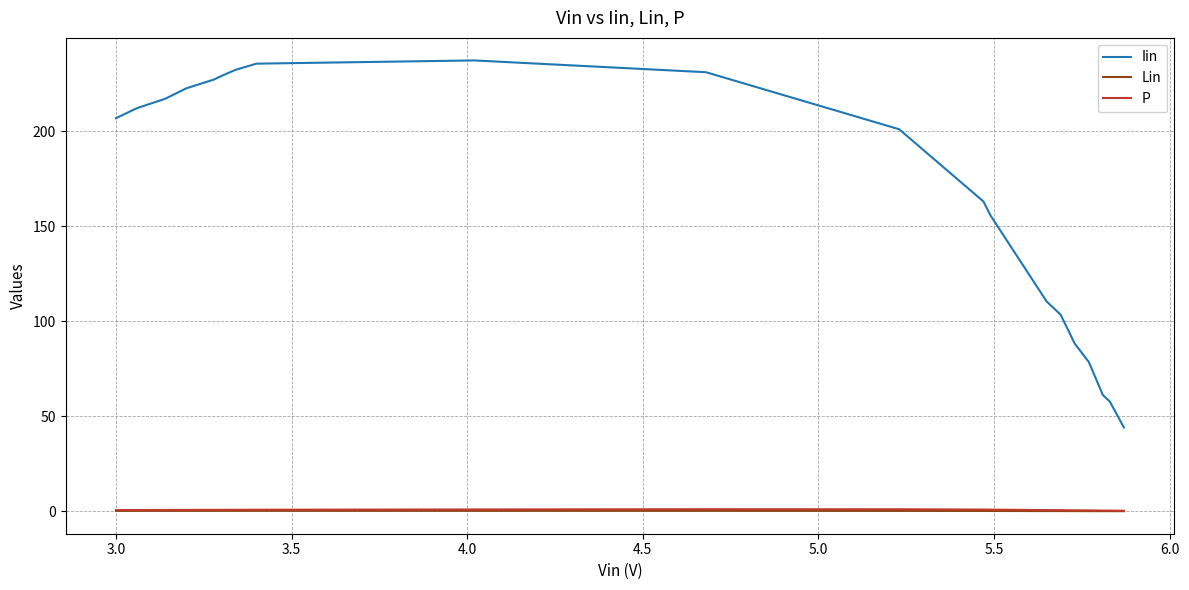

Which series has the largest total across all categories?

Iin